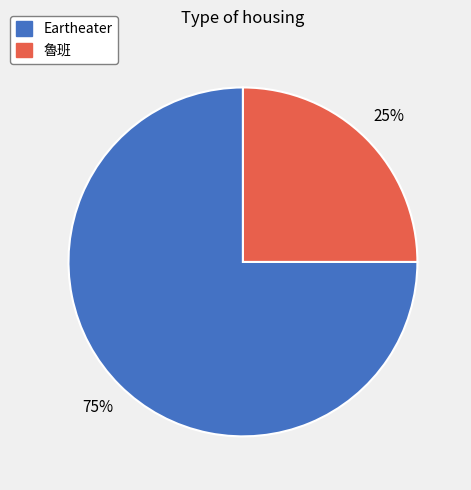

Which slice is the largest?

Eartheater